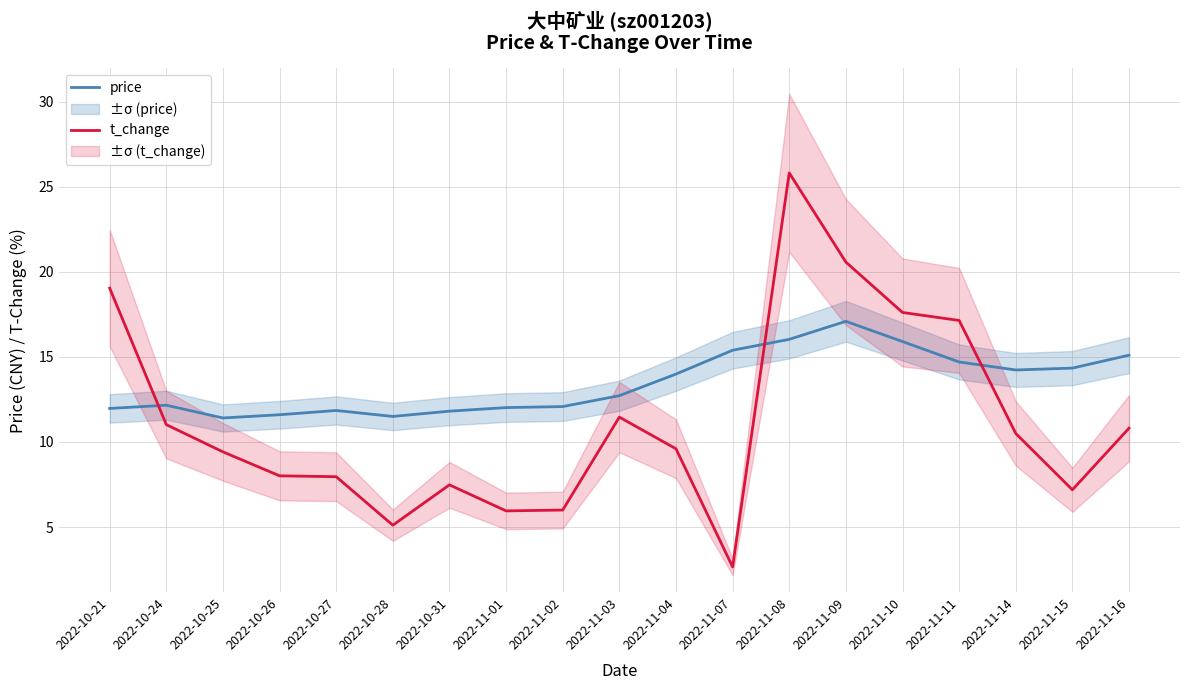

What is the difference between the second highest and minimum values in the price series?

4.6